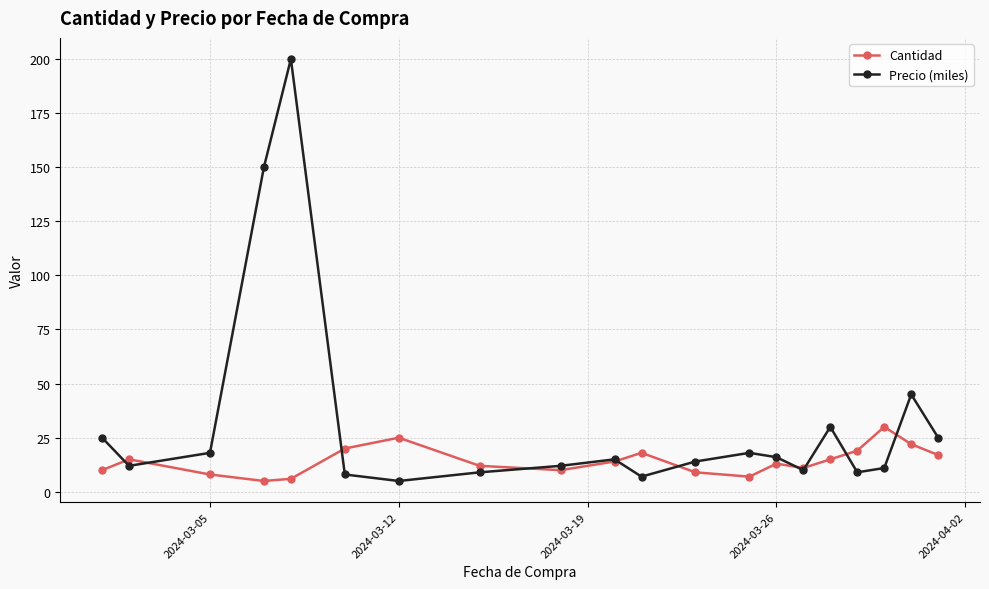

List the series in order of their overall mean, lowest first.

Cantidad, Precio (miles)